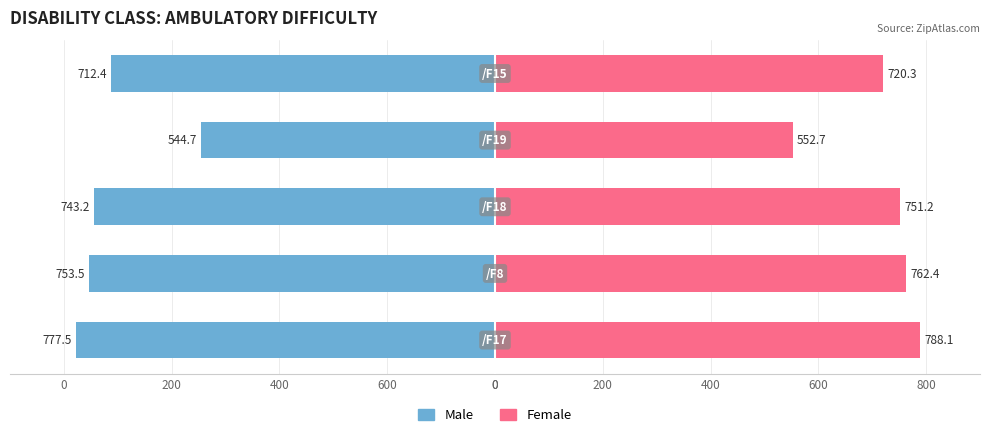

How many data points in Female are above 751?

3